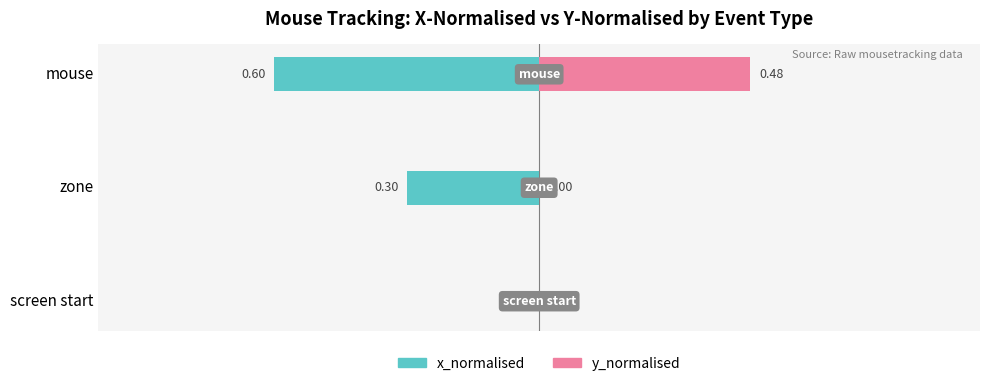

What is the difference between the maximum and minimum values in the x_normalised series?

0.6